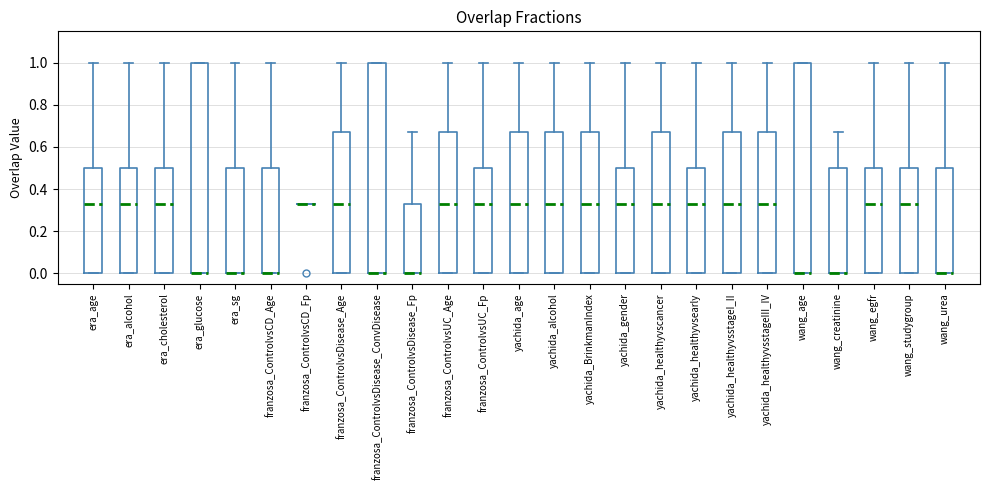

Reading left to right, read every box against the y-axis: the position of its median line, the range the box covers, and the ends of its whiskers. The values are not printed on the chart, so give them approximately, as read against the axis.

era_age: median 0.34, box 0.00 to 0.50, whiskers 0.00 to 1.00
era_alcohol: median 0.34, box 0.00 to 0.50, whiskers 0.00 to 1.00
era_cholesterol: median 0.34, box 0.00 to 0.50, whiskers 0.00 to 1.00
era_glucose: median 0.00 (drawn on the box's lower edge), box 0.00 to 1.00, whiskers 0.00 to 1.00
era_sg: median 0.00 (drawn on the box's lower edge), box 0.00 to 0.50, whiskers 0.00 to 1.00
franzosa_ControlvsCD_Age: median 0.00 (drawn on the box's lower edge), box 0.00 to 0.50, whiskers 0.00 to 1.00
franzosa_ControlvsCD_Fp: box collapsed to a line at 0.34, whiskers 0.34 to 0.34
franzosa_ControlvsDisease_Age: median 0.34, box 0.00 to 0.68, whiskers 0.00 to 1.00
franzosa_ControlvsDisease_ConvDisease: median 0.00 (drawn on the box's lower edge), box 0.00 to 1.00, whiskers 0.00 to 1.00
franzosa_ControlvsDisease_Fp: median 0.00 (drawn on the box's lower edge), box 0.00 to 0.34, whiskers 0.00 to 0.68
franzosa_ControlvsUC_Age: median 0.34, box 0.00 to 0.68, whiskers 0.00 to 1.00
franzosa_ControlvsUC_Fp: median 0.34, box 0.00 to 0.50, whiskers 0.00 to 1.00
yachida_age: median 0.34, box 0.00 to 0.68, whiskers 0.00 to 1.00
yachida_alcohol: median 0.34, box 0.00 to 0.68, whiskers 0.00 to 1.00
yachida_BrinkmanIndex: median 0.34, box 0.00 to 0.68, whiskers 0.00 to 1.00
yachida_gender: median 0.34, box 0.00 to 0.50, whiskers 0.00 to 1.00
yachida_healthyvscancer: median 0.34, box 0.00 to 0.68, whiskers 0.00 to 1.00
yachida_healthyvsearly: median 0.34, box 0.00 to 0.50, whiskers 0.00 to 1.00
yachida_healthyvsstageI_II: median 0.34, box 0.00 to 0.68, whiskers 0.00 to 1.00
yachida_healthyvsstageIII_IV: median 0.34, box 0.00 to 0.68, whiskers 0.00 to 1.00
wang_age: median 0.00 (drawn on the box's lower edge), box 0.00 to 1.00, whiskers 0.00 to 1.00
wang_creatinine: median 0.00 (drawn on the box's lower edge), box 0.00 to 0.50, whiskers 0.00 to 0.68
wang_egfr: median 0.34, box 0.00 to 0.50, whiskers 0.00 to 1.00
wang_studygroup: median 0.34, box 0.00 to 0.50, whiskers 0.00 to 1.00
wang_urea: median 0.00 (drawn on the box's lower edge), box 0.00 to 0.50, whiskers 0.00 to 1.00